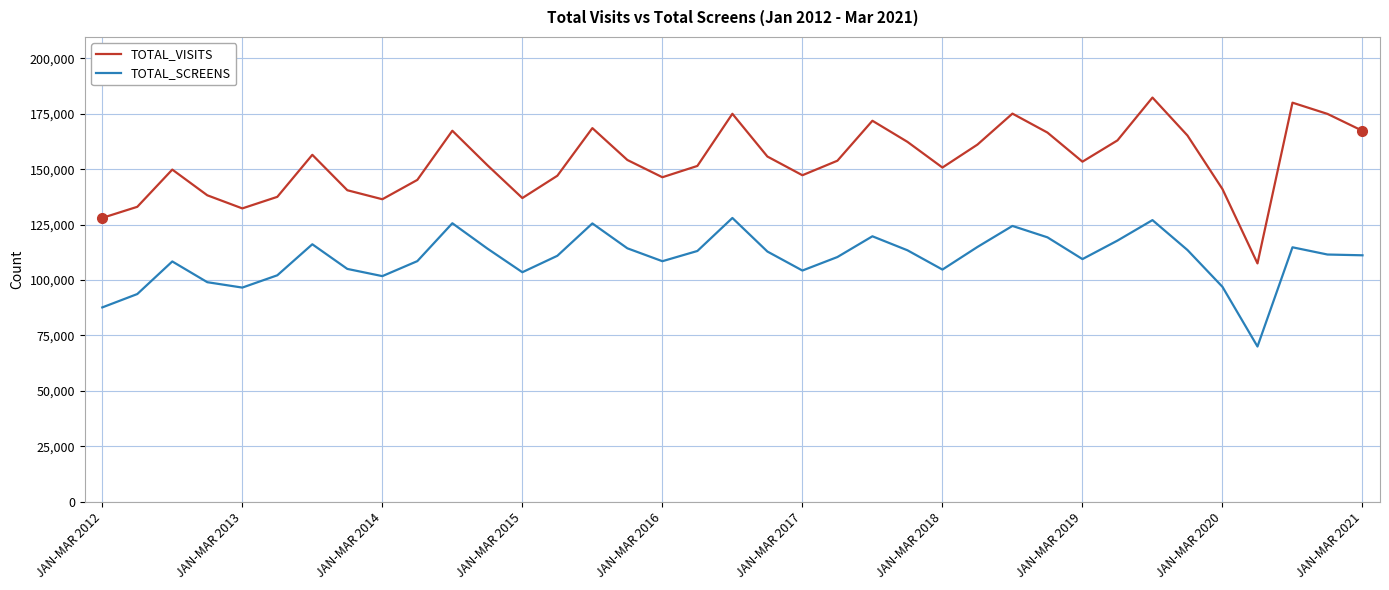

What is the maximum value for TOTAL_VISITS?

182334